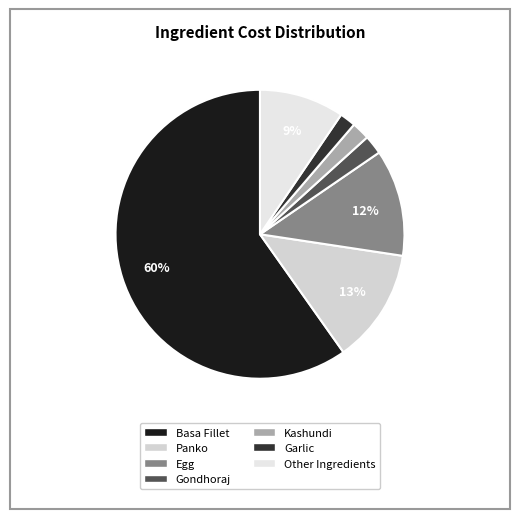

How many segments does this pie chart have?

7